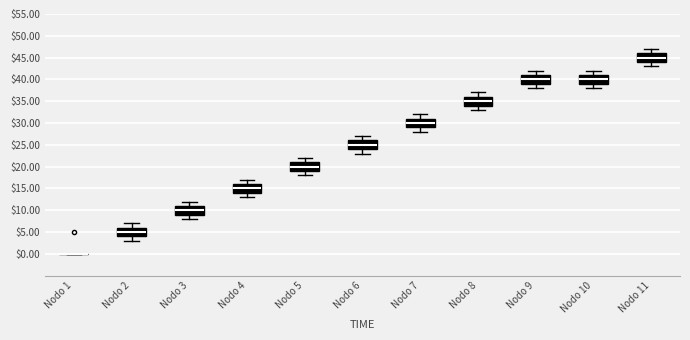

Reading left to right, transcribe this box plot: for each box, give where its median line is, the range the box spans, and where its two whiskers end, as read against the y-axis. The values are not printed on the chart, so give them approximately, as read against the axis.

Nodo 1: box collapsed to a line at 0, whiskers 0 to 0
Nodo 2: median 5, box 4 to 6, whiskers 3 to 7
Nodo 3: median 10, box 9 to 11, whiskers 8 to 12
Nodo 4: median 15, box 14 to 16, whiskers 13 to 17
Nodo 5: median 20, box 19 to 21, whiskers 18 to 22
Nodo 6: median 25, box 24 to 26, whiskers 23 to 27
Nodo 7: median 30, box 29 to 31, whiskers 28 to 32
Nodo 8: median 35, box 34 to 36, whiskers 33 to 37
Nodo 9: median 40, box 39 to 41, whiskers 38 to 42
Nodo 10: median 40, box 39 to 41, whiskers 38 to 42
Nodo 11: median 45, box 44 to 46, whiskers 43 to 47